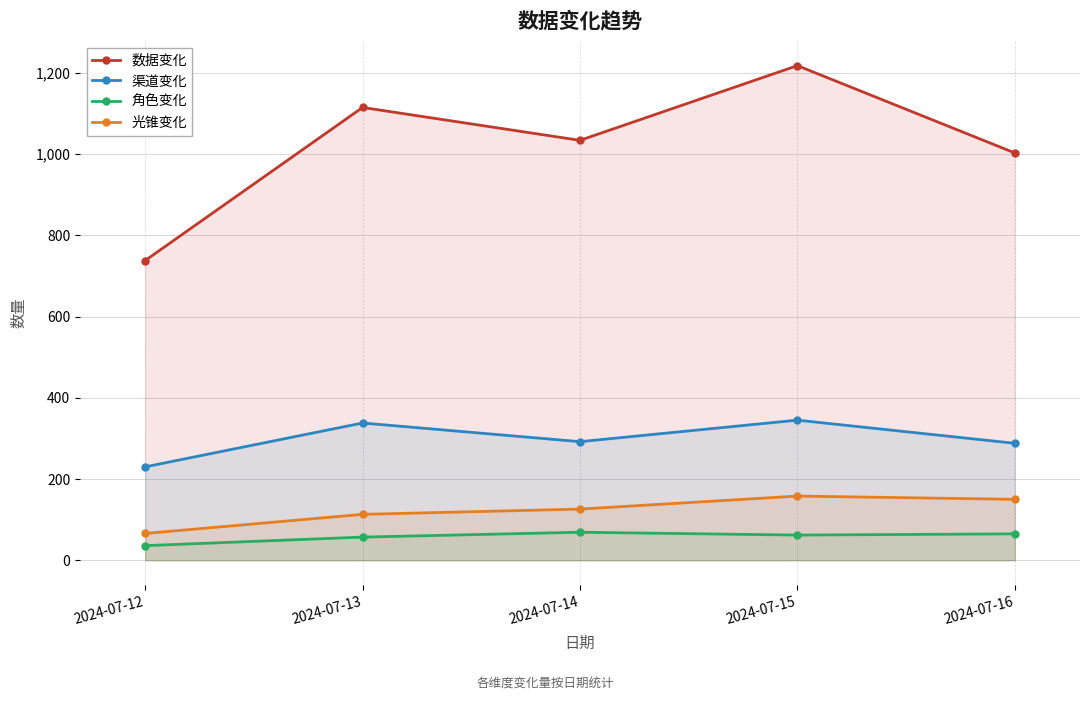

True or false: 数据变化 and 光锥变化 cross at least once.

False